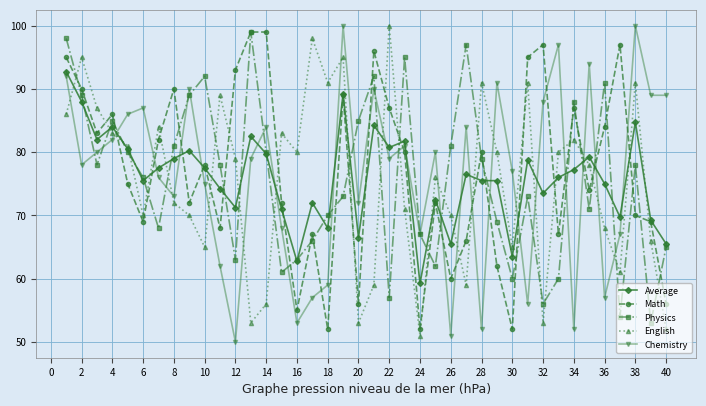

What is the value of the English point at the 35th from the left?

78.0